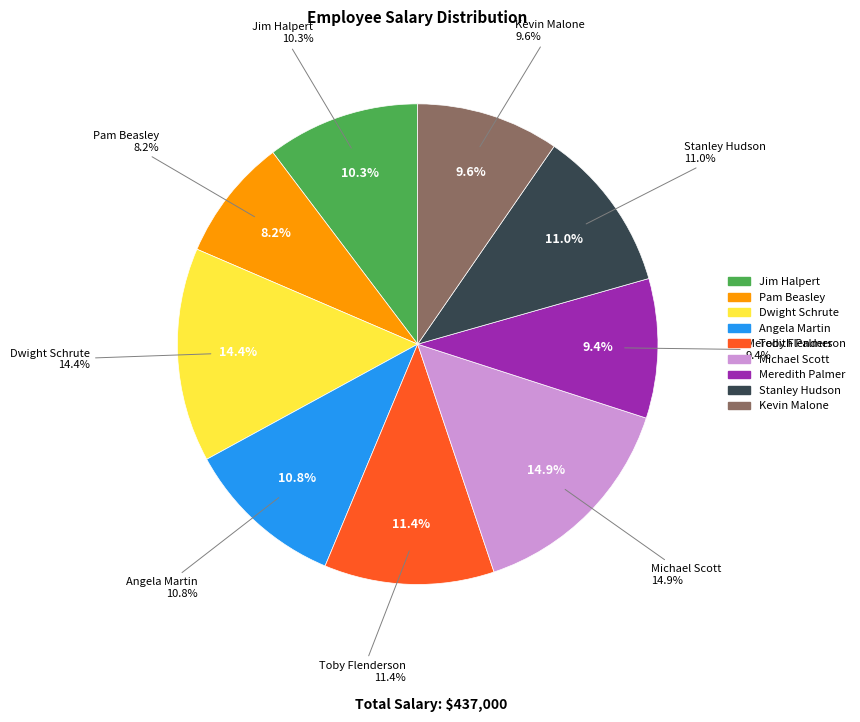

What is the smallest slice in the pie chart?

Pam Beasley